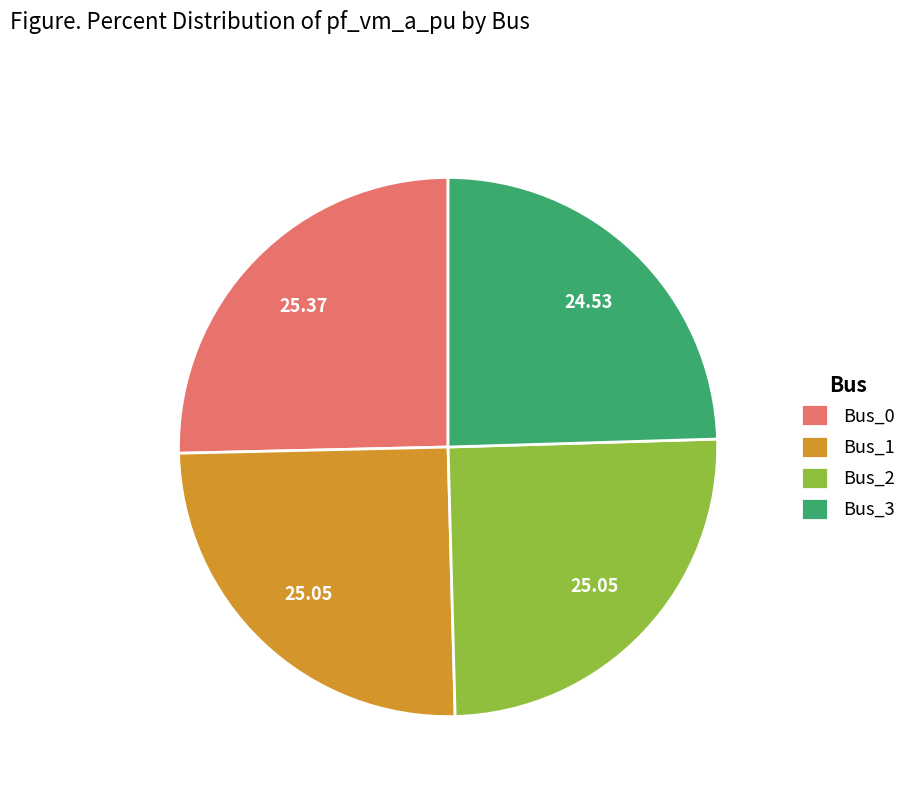

Is there any slice that represents more than half of the pie?

No